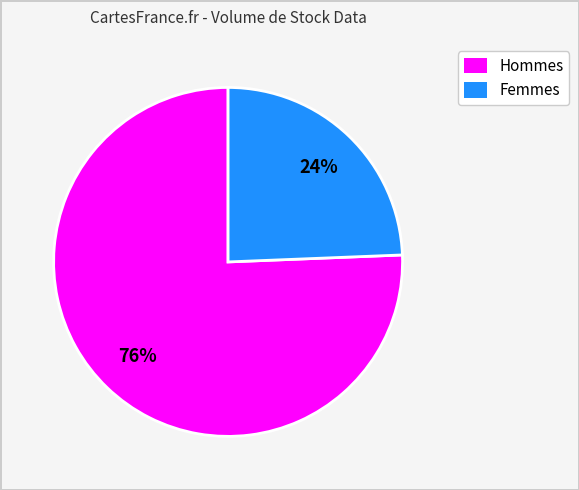

To the nearest percent, what is the average slice percentage?

50%